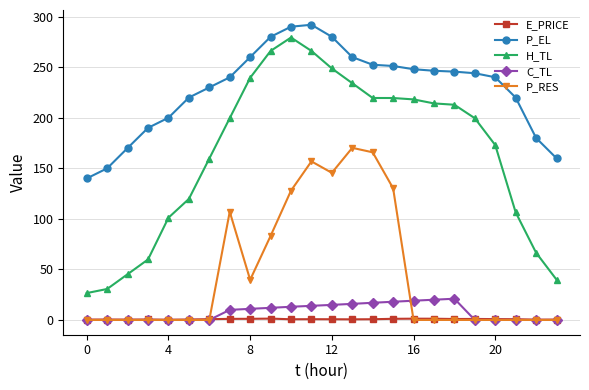

What is the greatest value displayed?

292.0